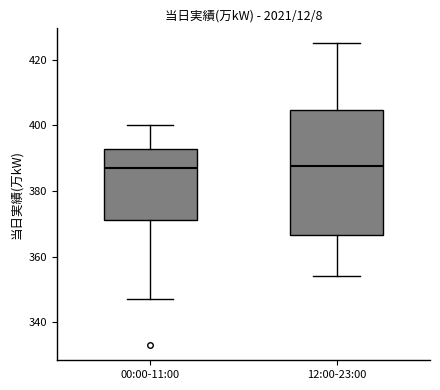

Comparing the boxes themselves (not the whiskers), which one is the tallest?

12:00-23:00